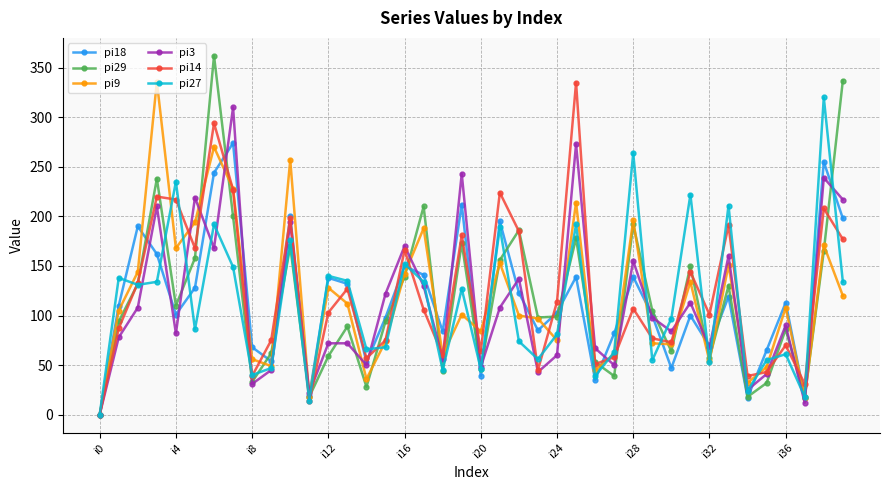

What is the maximum value shown in the chart?

362